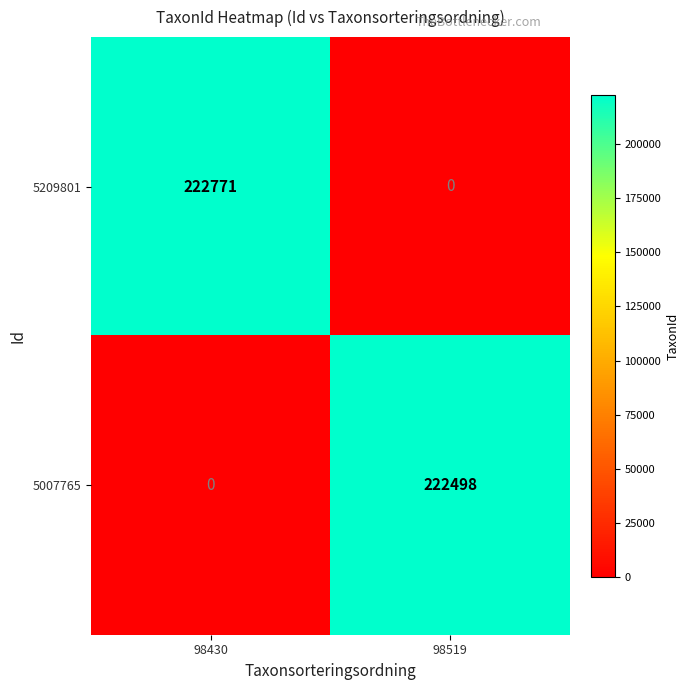

Which category has the highest value in the 5007765 series?

98519